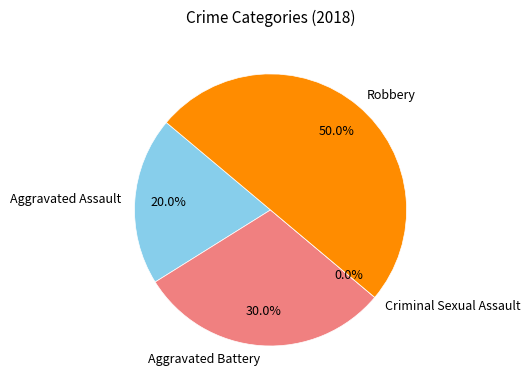

Which slice is the smallest?

Criminal Sexual Assault